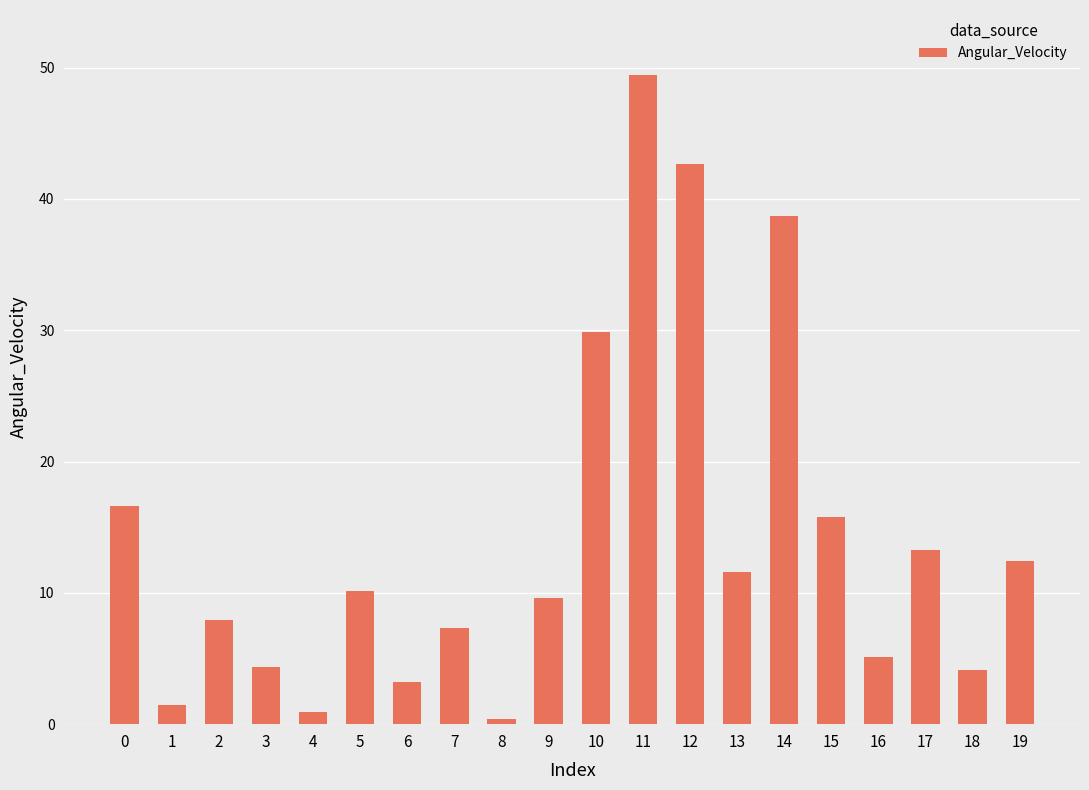

Which label corresponds to the largest value in the chart?

11